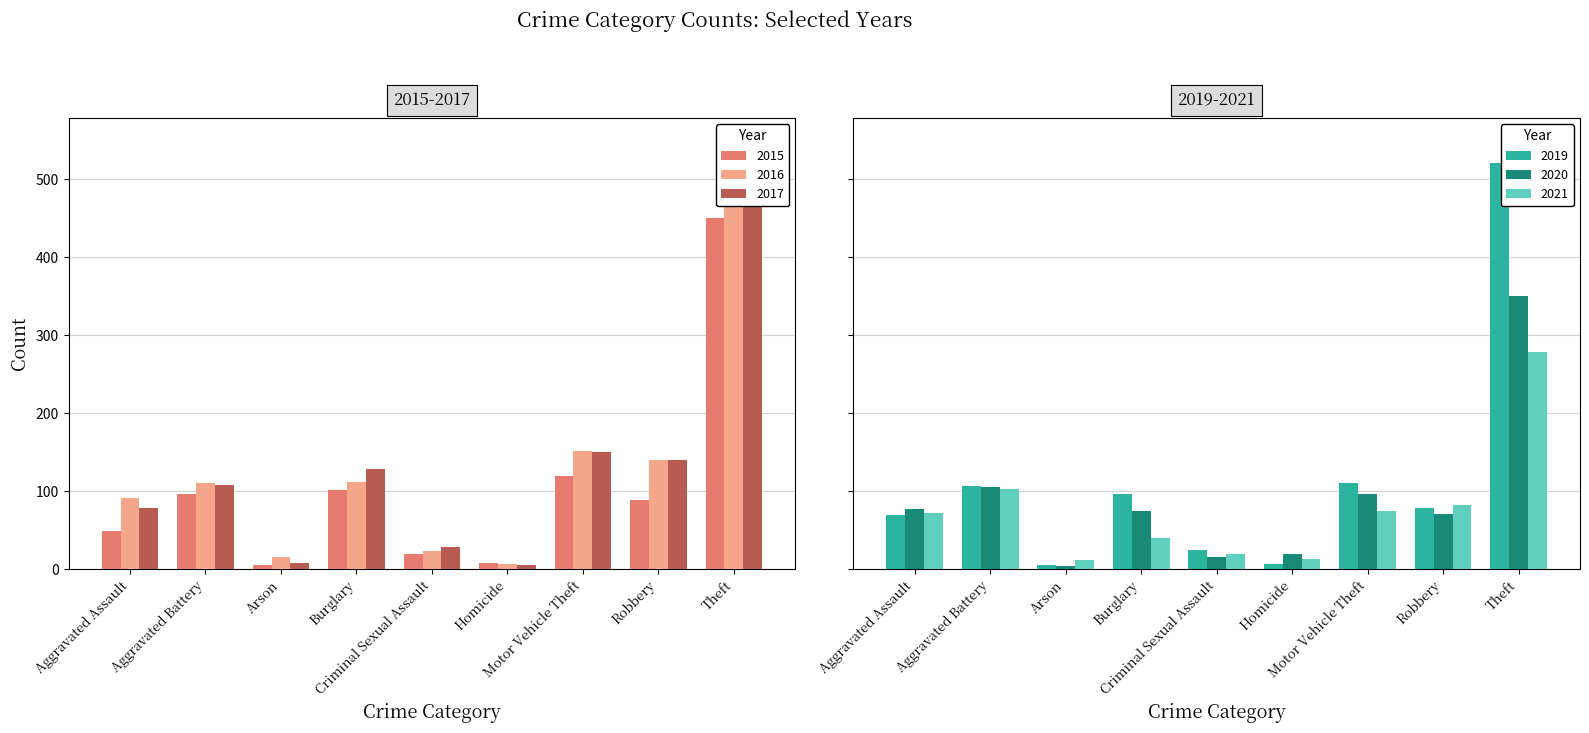

What is the sum of the 2016 values at Aggravated Assault and Motor Vehicle Theft?

243